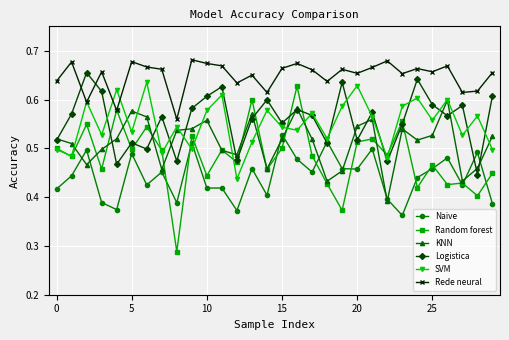

Does the chart display data point markers on the line(s)?

Yes